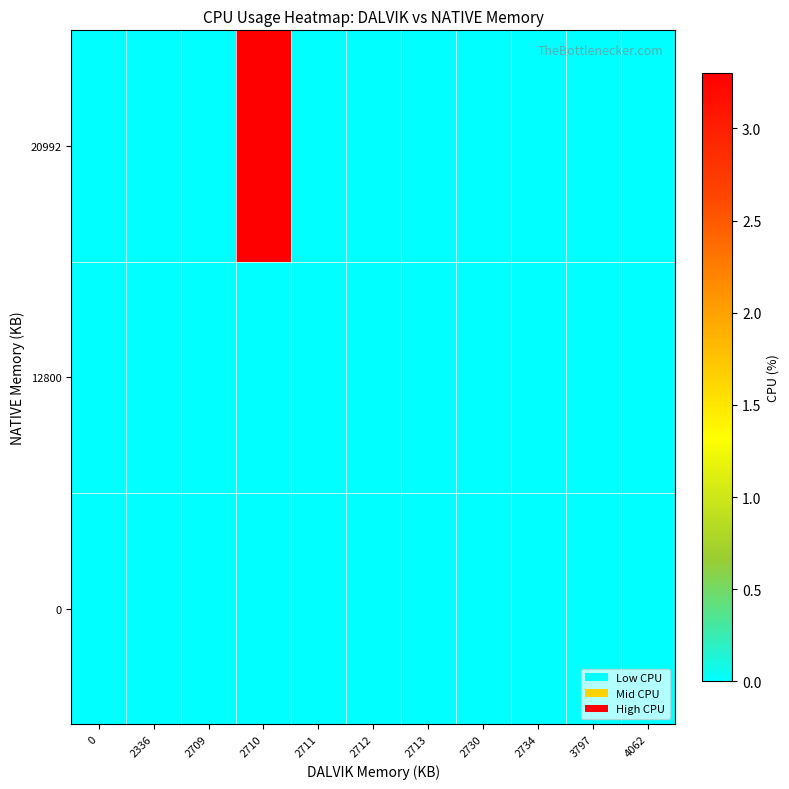

Between 4062 and 2709, which is larger?

4062